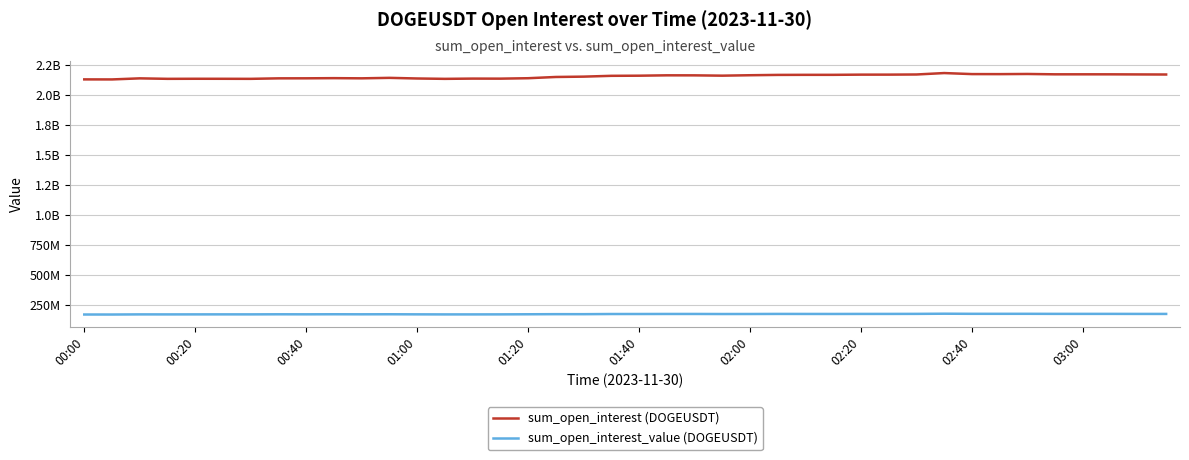

What are all the series names shown in the legend?

sum_open_interest (DOGEUSDT), sum_open_interest_value (DOGEUSDT)